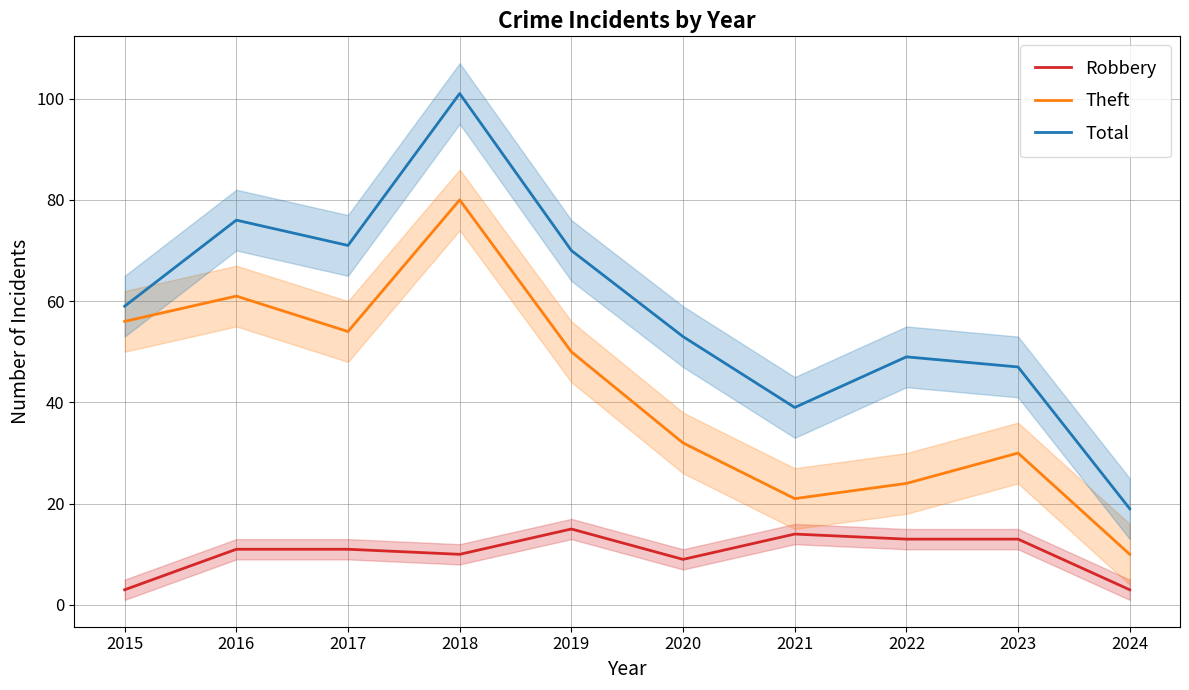

At which category does Theft reach its first local peak?

2016